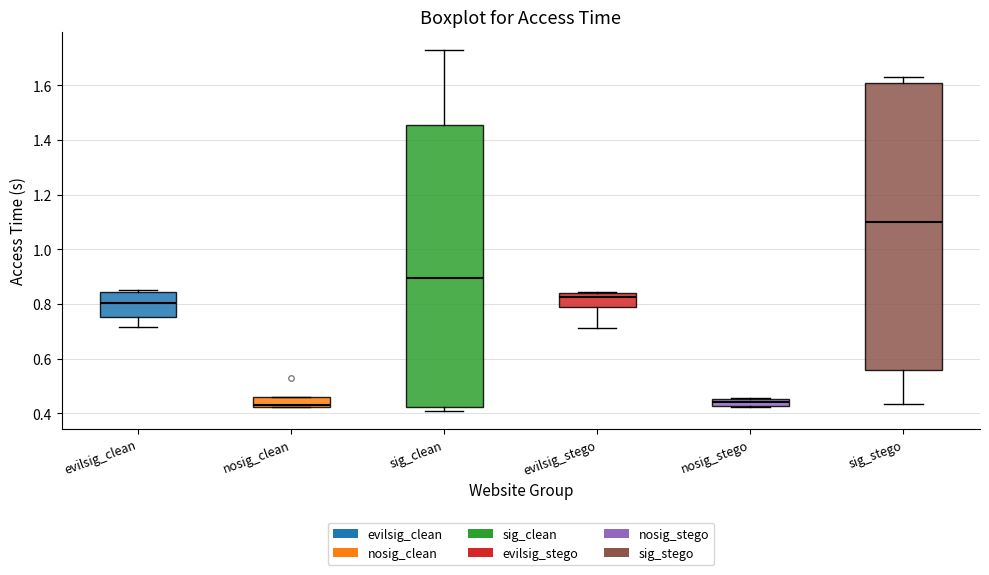

Where does the median line of the box for nosig_stego sit on the y-axis? The values are not printed on the chart, so give them approximately, as read against the axis.

0.44